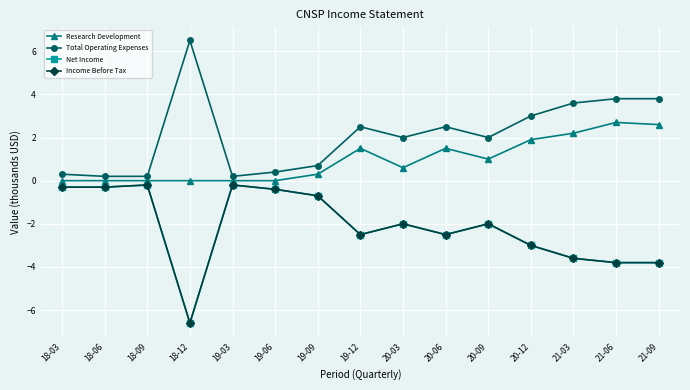

Is this an area chart (filled region under the line)?

No